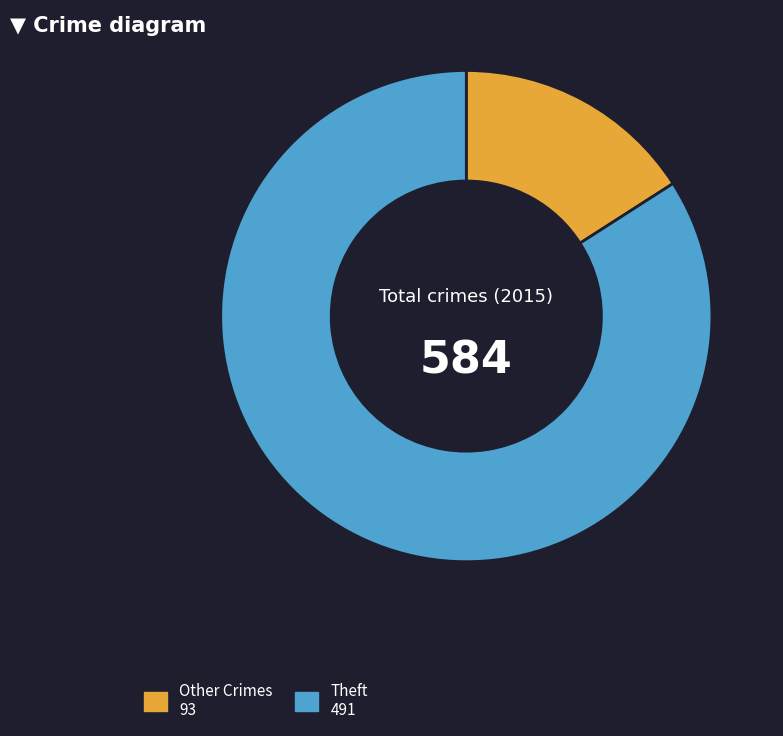

Is there any slice that represents more than half of the pie?

Yes